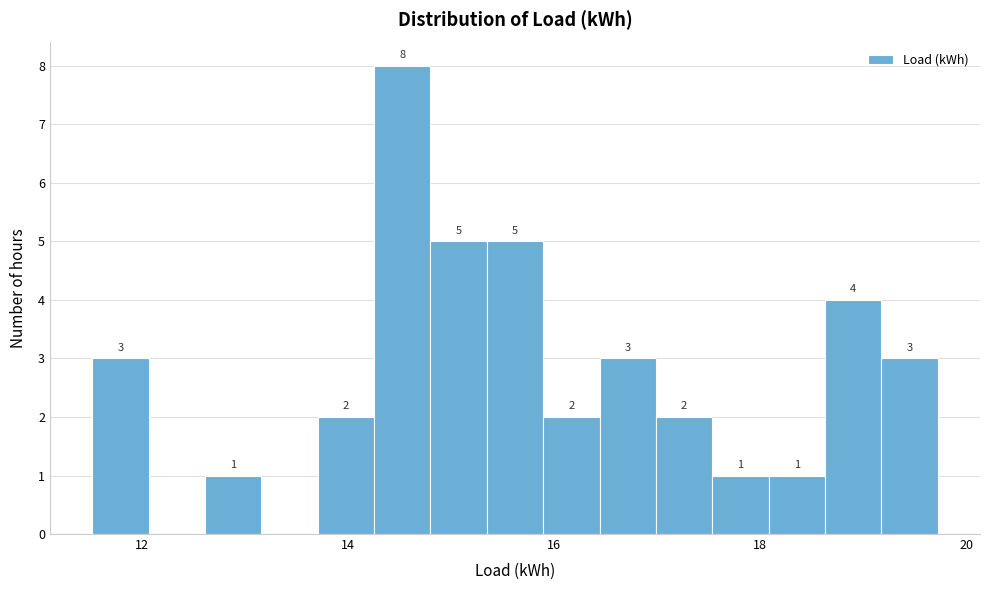

Around what value on the x-axis is the tallest bar? Give the approximate position of its centre, as read against the axis.

14.6